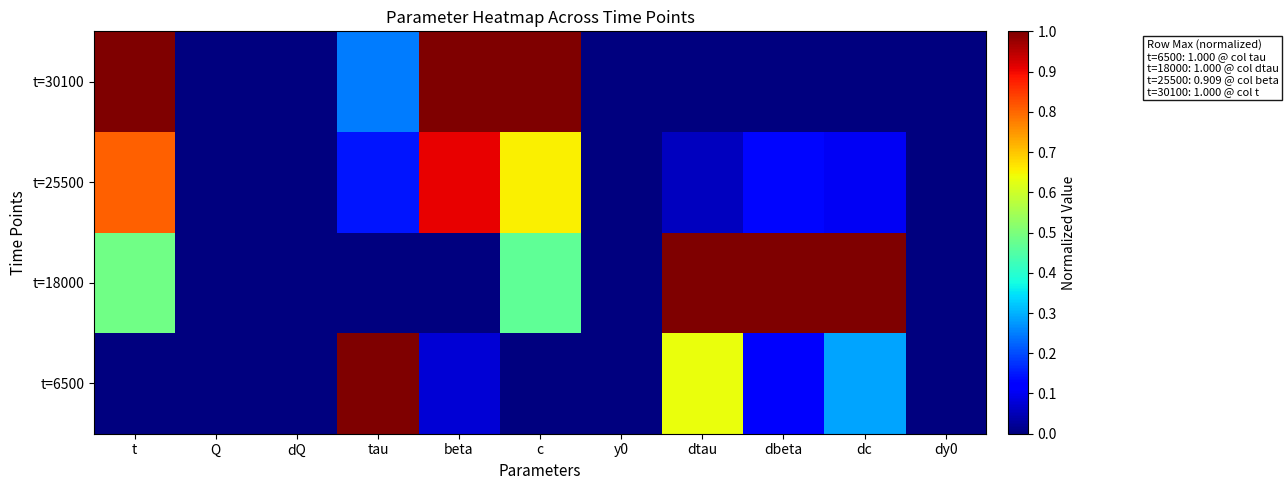

Rank the series by their maximum value, from highest to lowest.

t=6500, t=18000, t=30100, t=25500